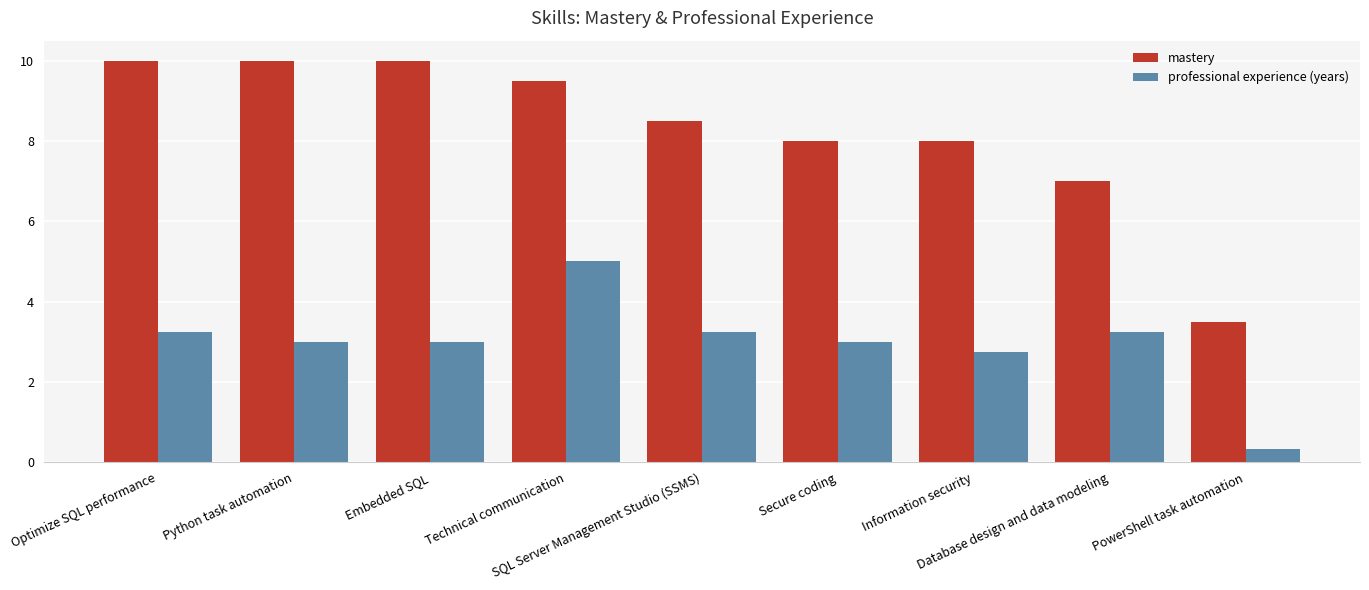

Which series has the largest total across all categories?

mastery